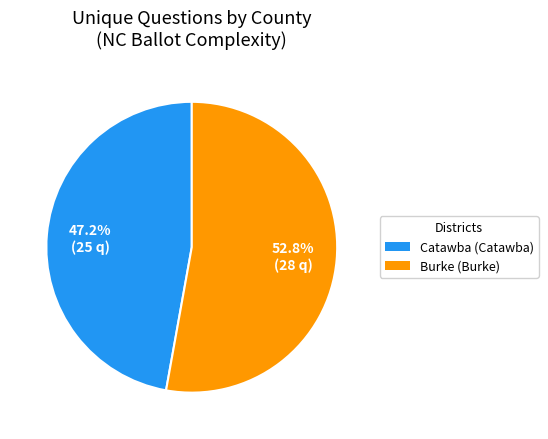

How many slices are in this pie chart?

2